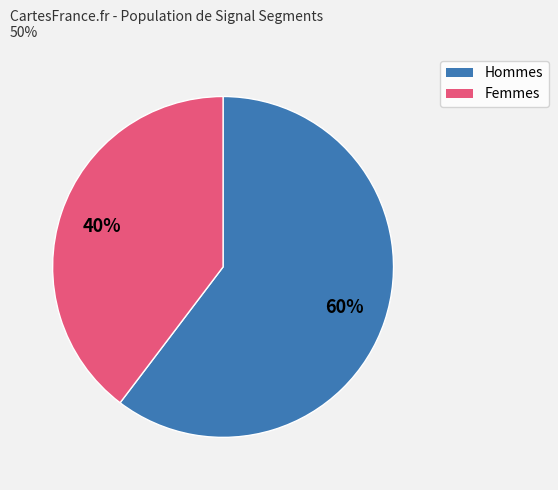

Does any single category account for the majority?

Yes